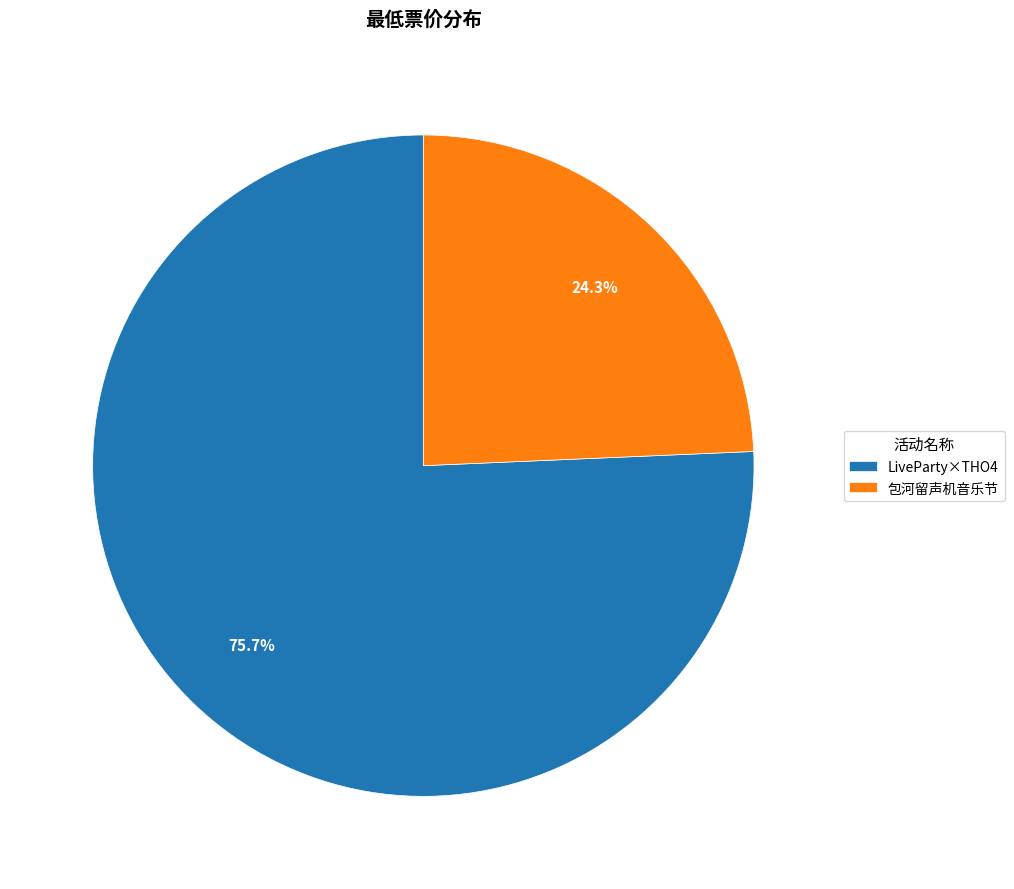

Count the number of slices in the pie.

2